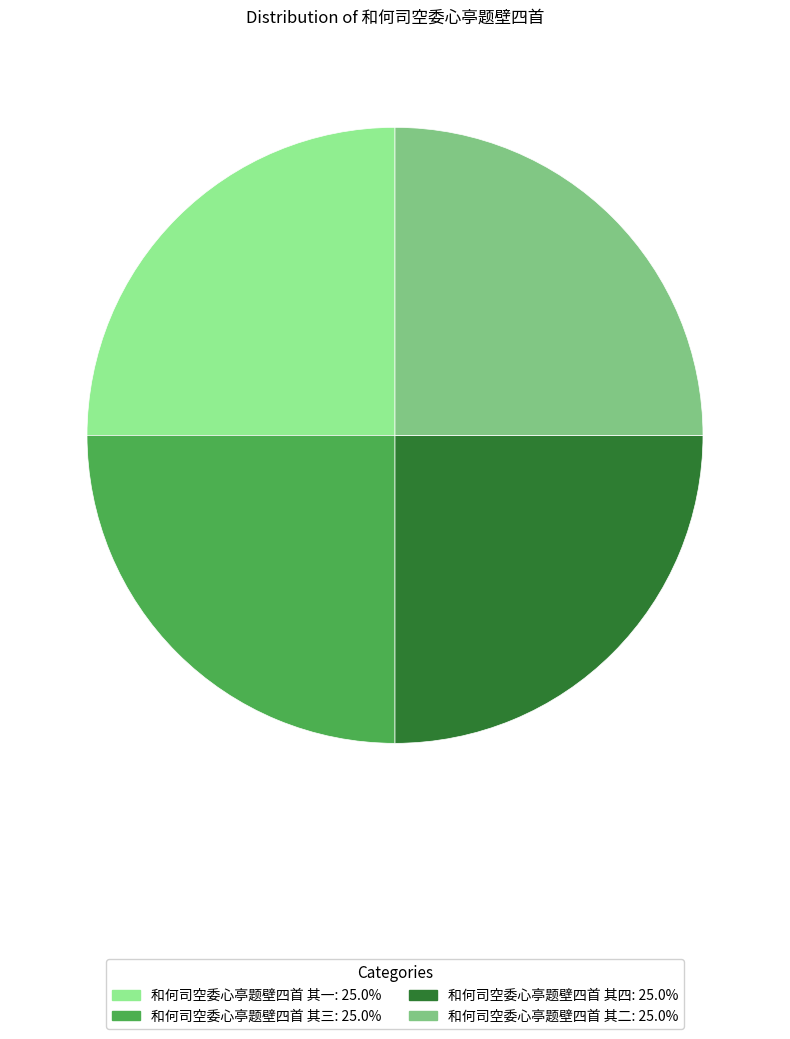

Does any single category account for the majority?

No